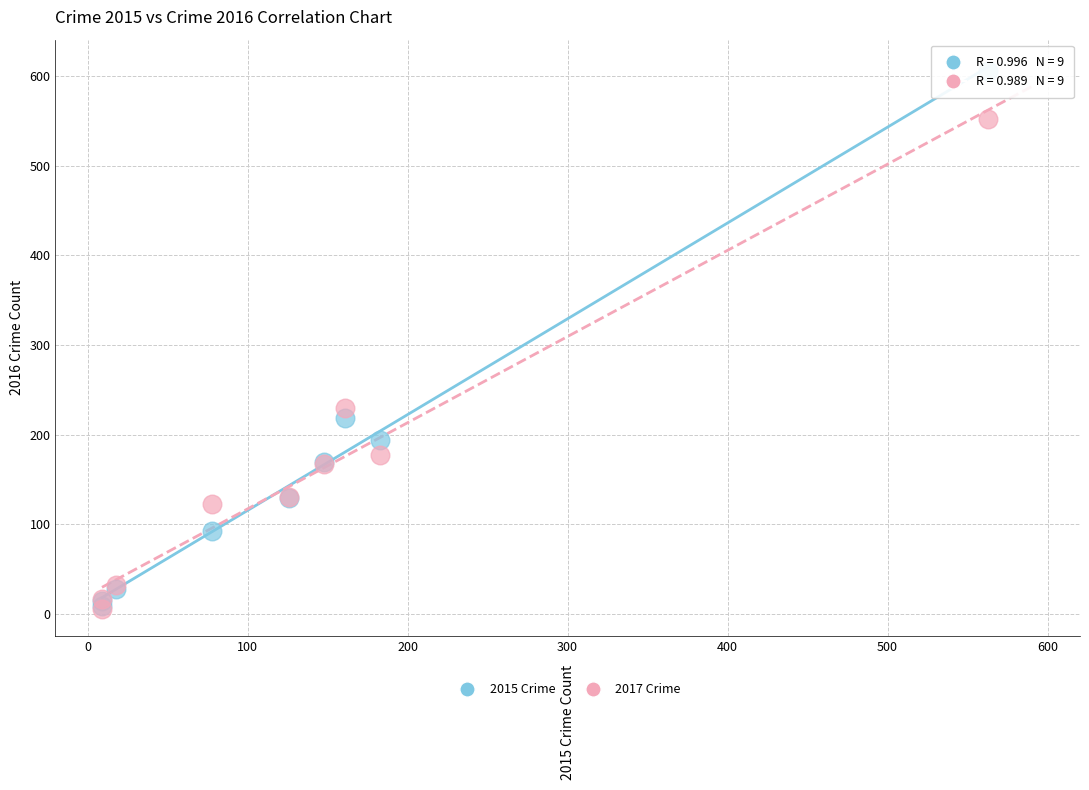

Across all series, what Y value is closest to 305?

230